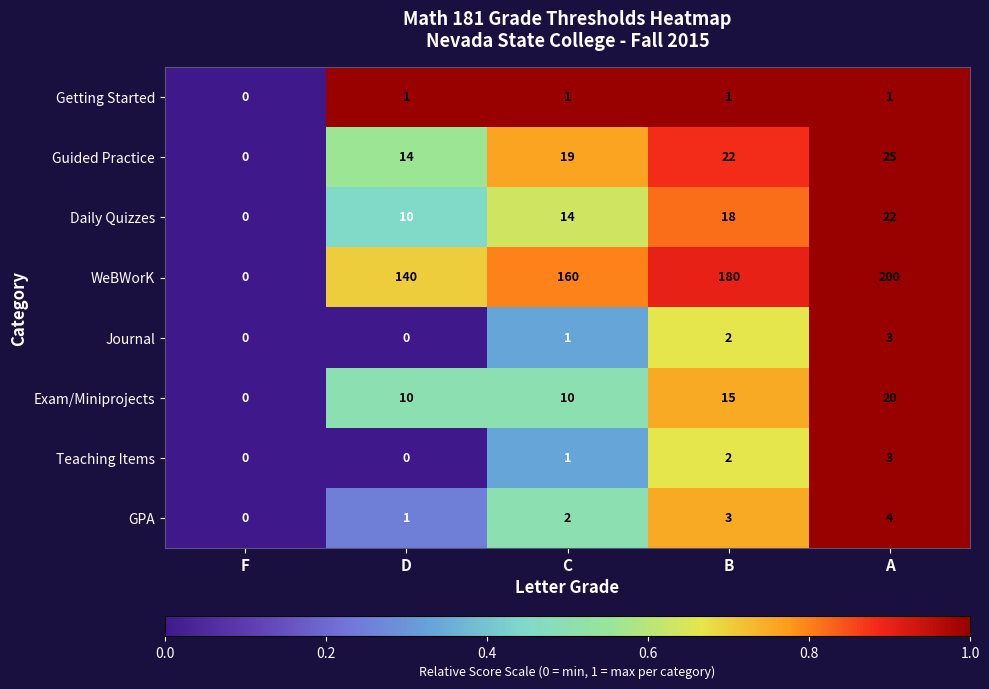

How many GPA values are between 1 and 3?

3